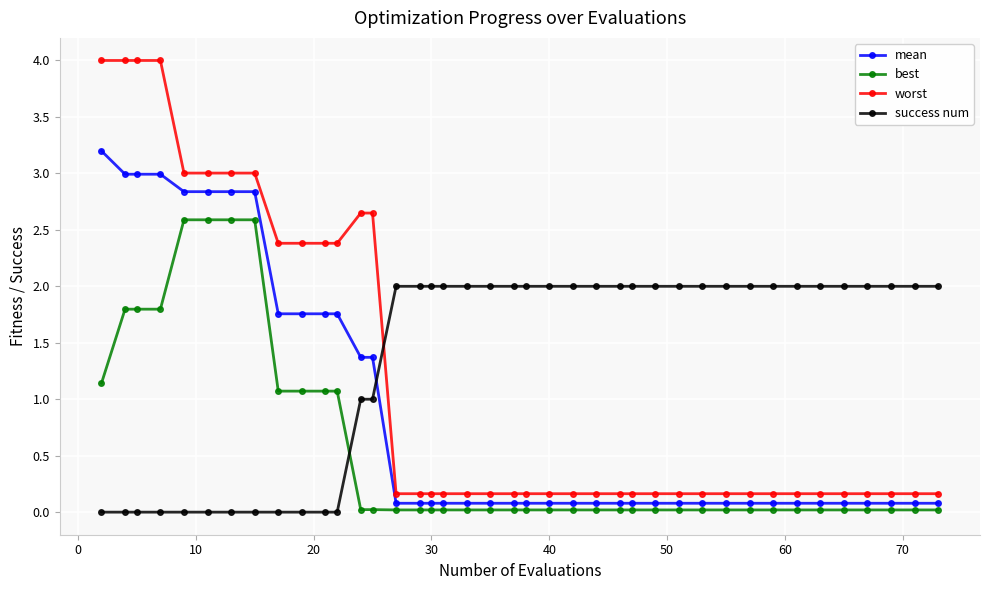

What is the value of the success num point at the 37th from the left?

2.0